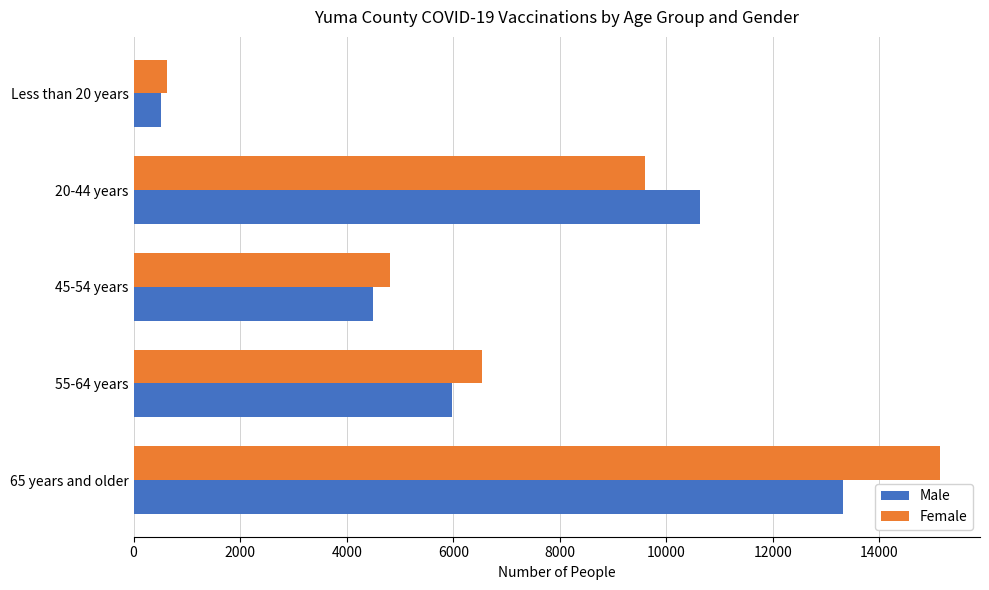

The value of Male at 45-54 years is 1686. True or false?

False